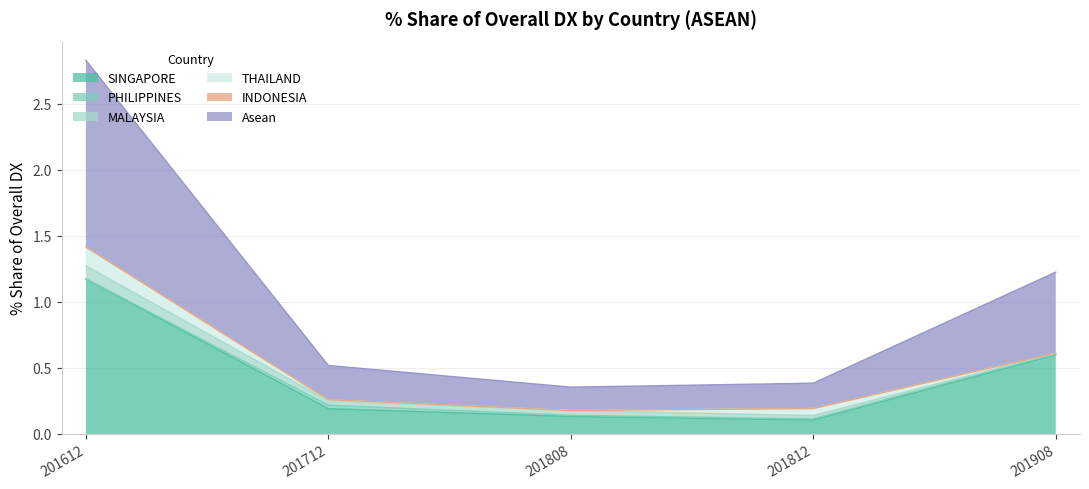

Reading right to left, what are all the values shown in this chart?

201612_% Share of overall DX: Asean=1.4	INDONESIA=0.0	THAILAND=0.1	MALAYSIA=0.1	PHILIPPINES=0.0	SINGAPORE=1.2
201712_% Share of overall DX: Asean=0.3	INDONESIA=0.0	THAILAND=0.0	MALAYSIA=0.0	PHILIPPINES=0.0	SINGAPORE=0.2
201808_% Share of overall DX: Asean=0.2	INDONESIA=0.0	THAILAND=0.0	MALAYSIA=0.0	PHILIPPINES=0.0	SINGAPORE=0.1
201812_% Share of overall DX: Asean=0.2	INDONESIA=0.0	THAILAND=0.1	MALAYSIA=0.0	PHILIPPINES=0.0	SINGAPORE=0.1
201908_% Share of overall DX: Asean=0.6	INDONESIA=0.0	THAILAND=0.0	MALAYSIA=0.0	PHILIPPINES=0.0	SINGAPORE=0.6